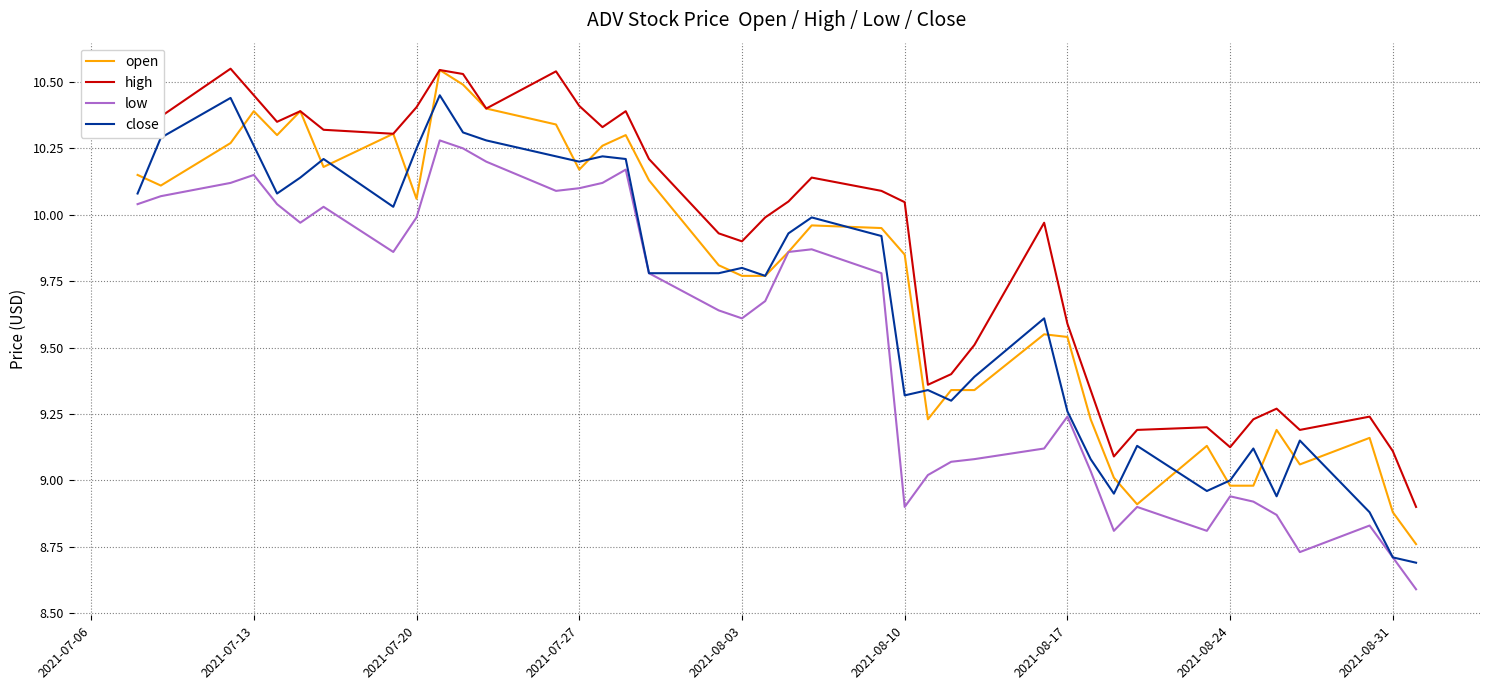

List the series in order of their overall mean, lowest first.

low, close, open, high